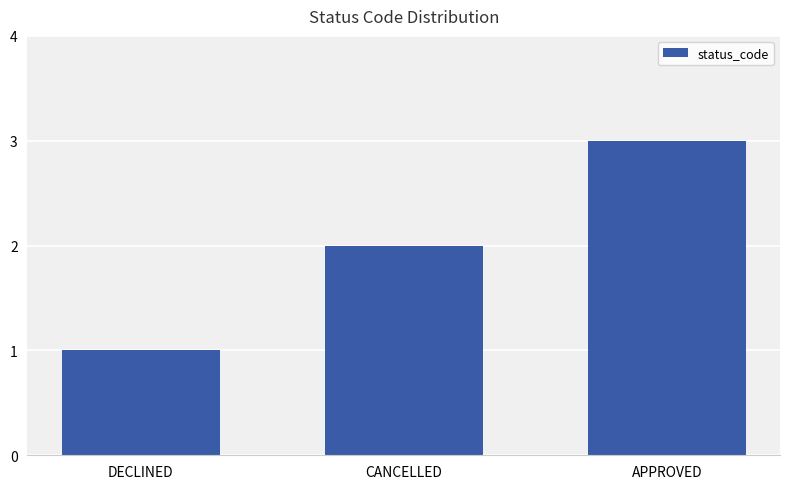

Are the bars horizontal?

No